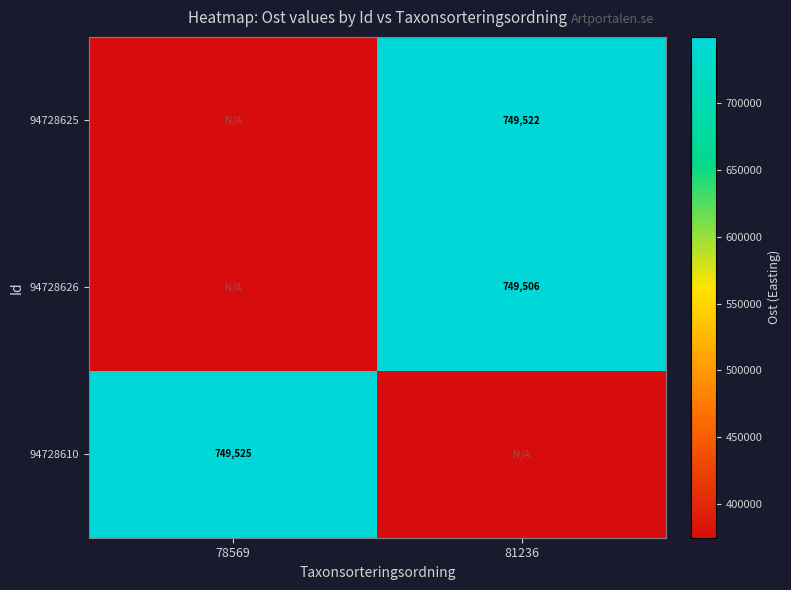

At how many categories does at least one series exceed 429411?

2